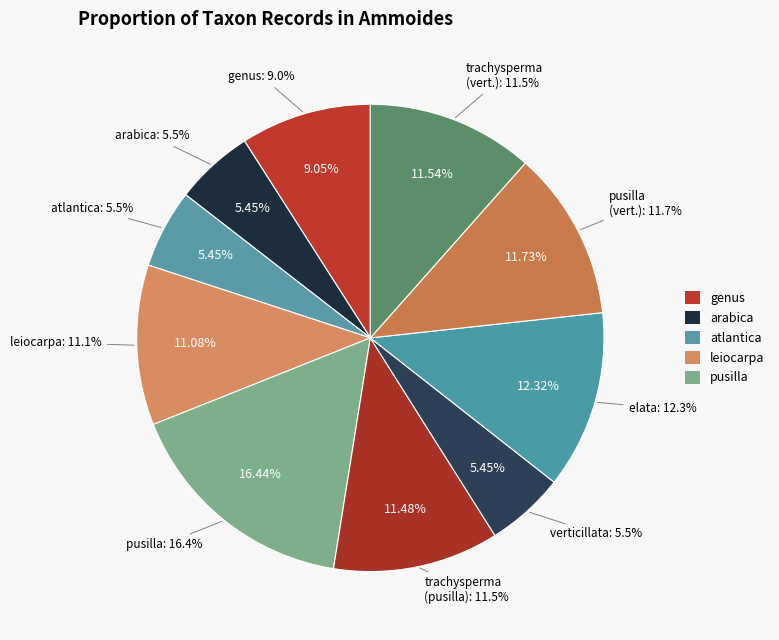

To the nearest percent, what is the difference between the largest and smallest slice percentages?

11%